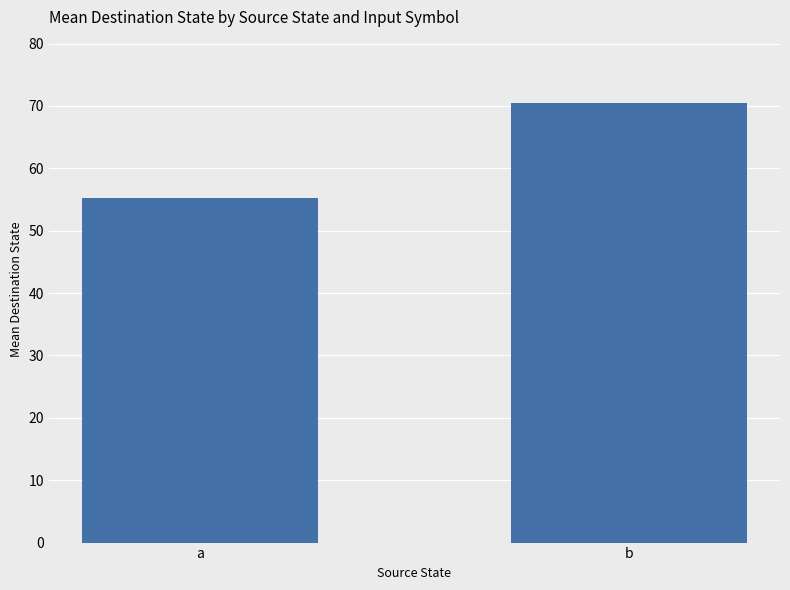

What is the change in value from a to b?

+15.3